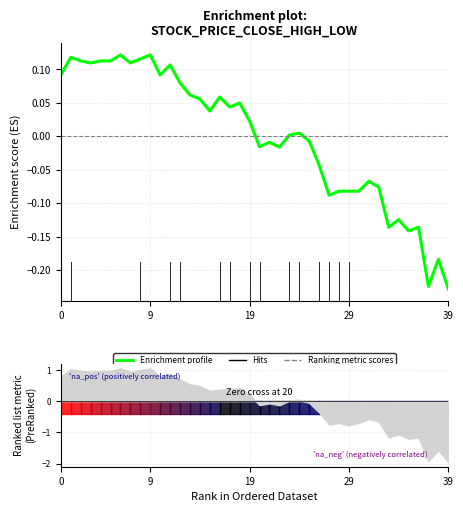

What is the label of the 27th point from the left?

26